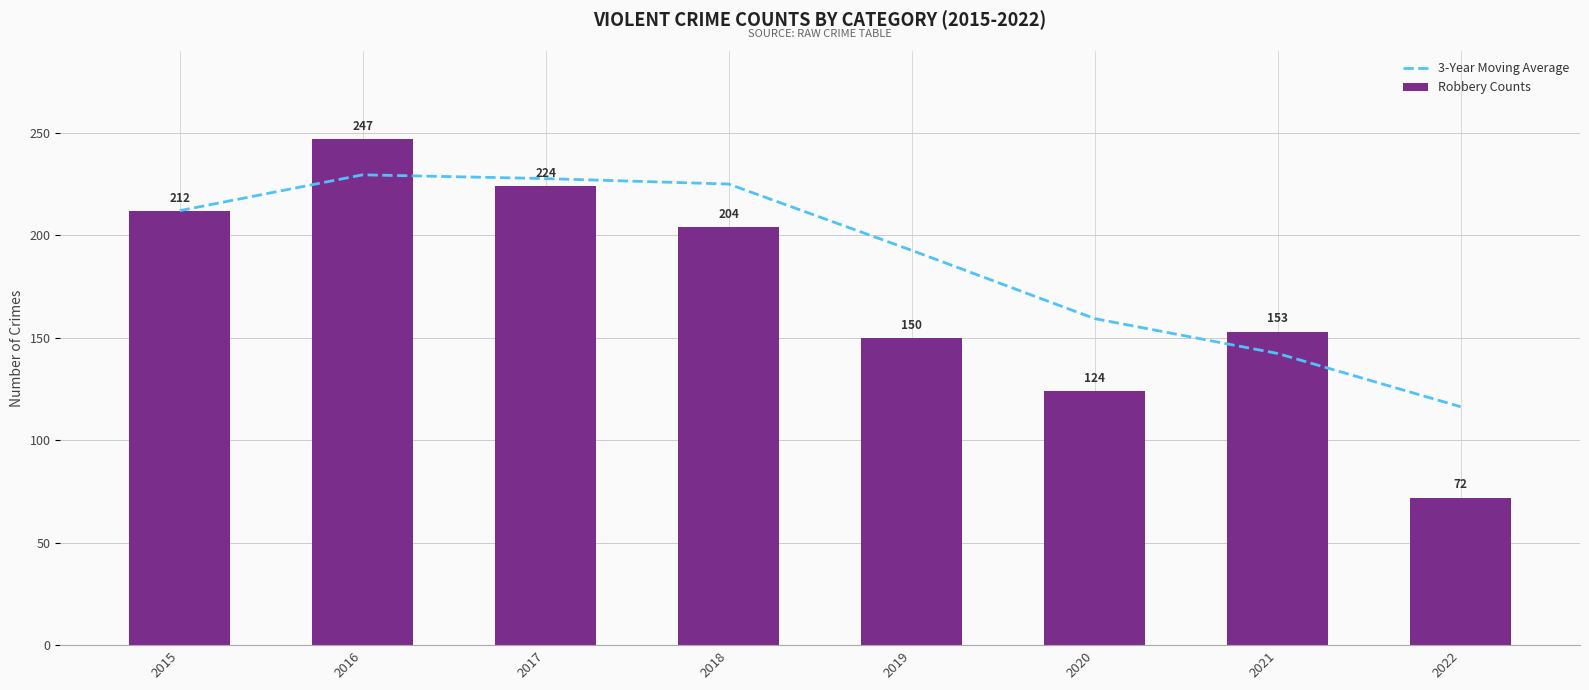

What is the greatest value displayed?

247.0